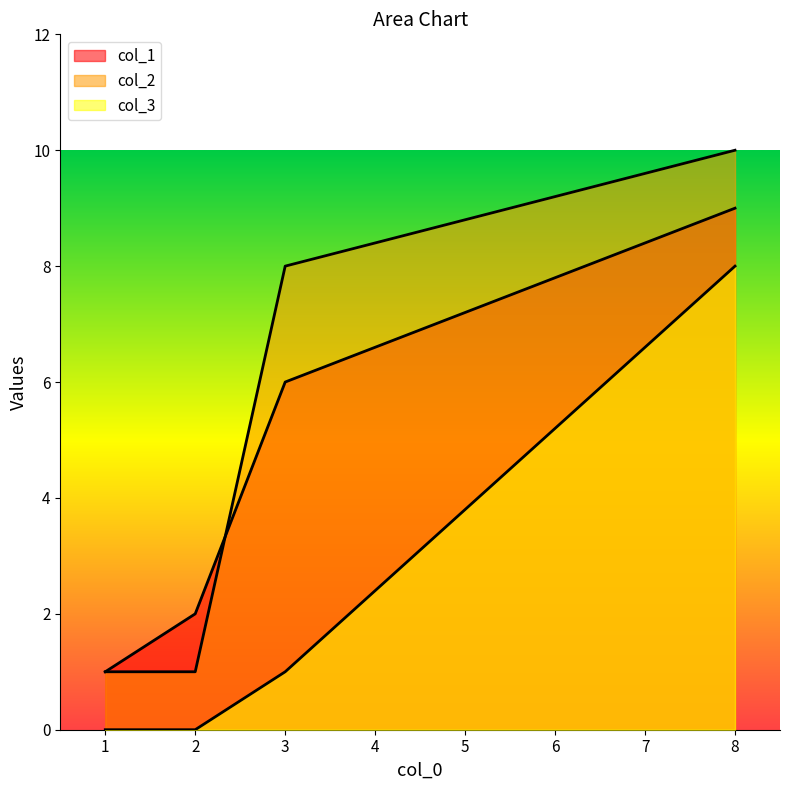

At which label does col_1 reach its peak?

8